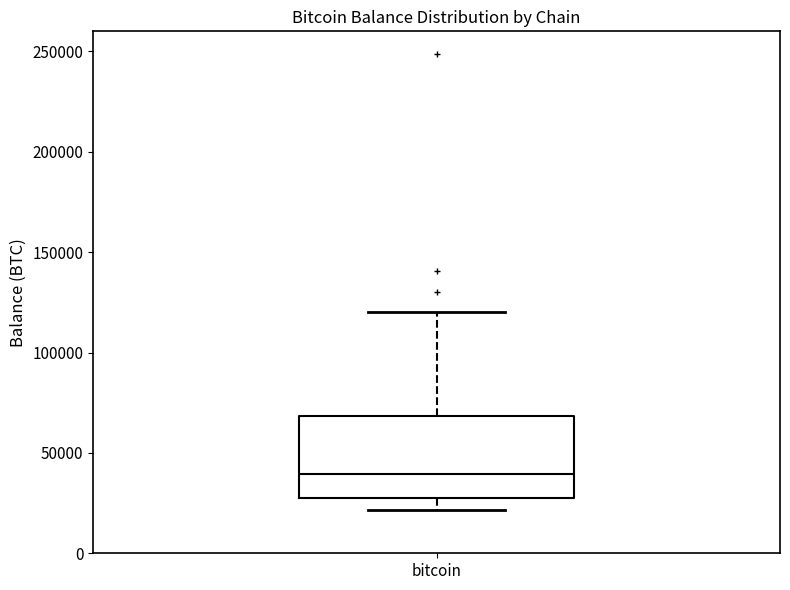

Where does the median line of the box for bitcoin sit on the y-axis? The values are not printed on the chart, so give them approximately, as read against the axis.

40000